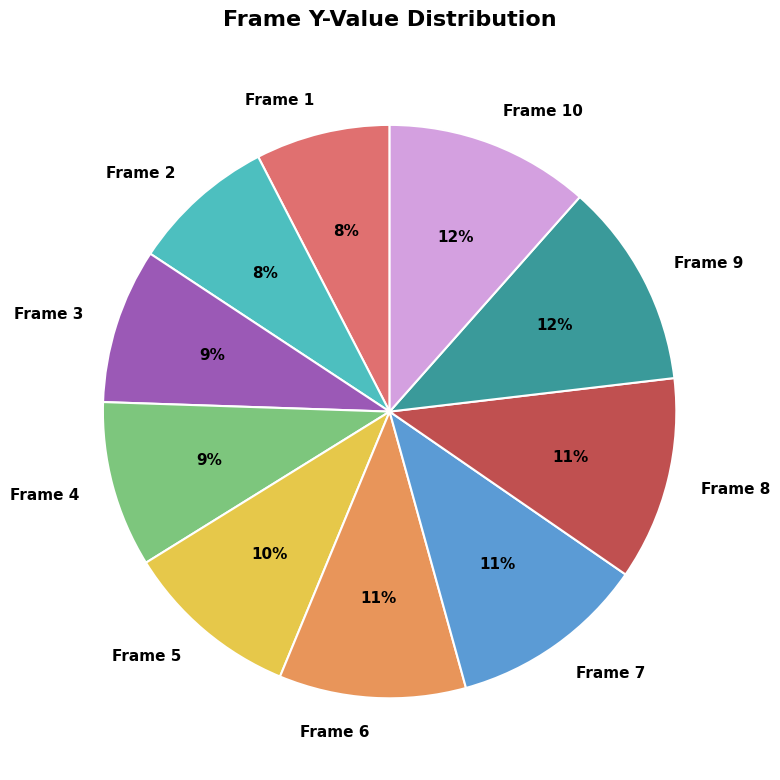

Do Frame 8 and Frame 3 together represent more than half of the pie?

No